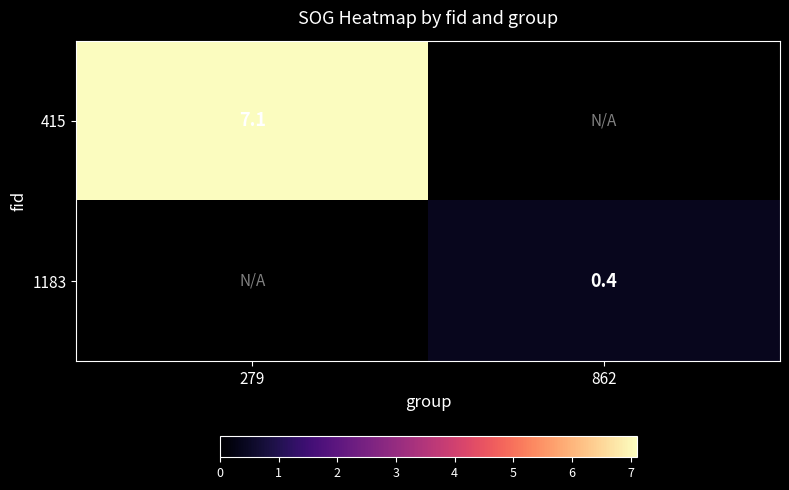

True or false: 415 has a value of 7.1 at 279.

True